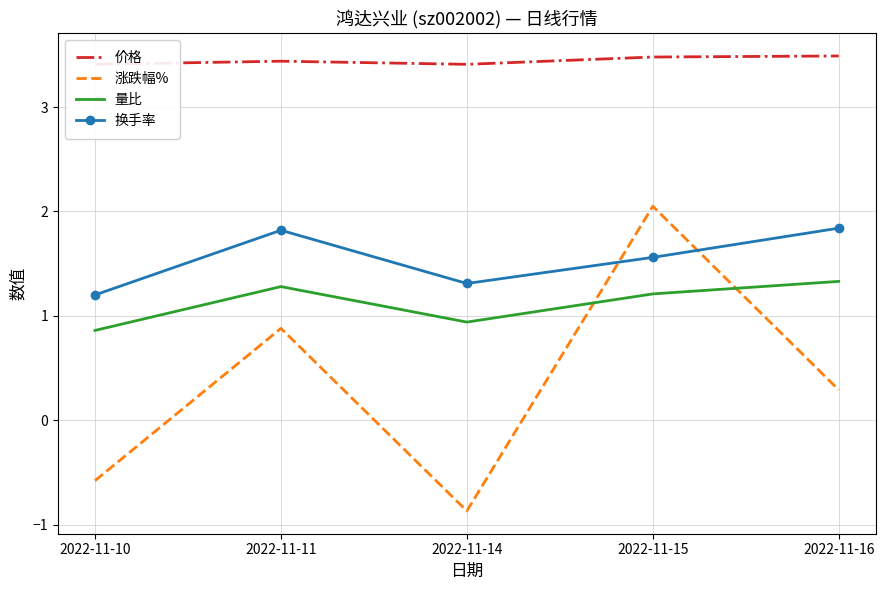

Reading right to left, extract all data points from this chart.

价格: 2022-11-16=3.5	2022-11-15=3.5	2022-11-14=3.4	2022-11-11=3.4	2022-11-10=3.4
涨跌幅%: 2022-11-16=0.3	2022-11-15=2.0	2022-11-14=-0.9	2022-11-11=0.9	2022-11-10=-0.6
量比: 2022-11-16=1.3	2022-11-15=1.2	2022-11-14=0.9	2022-11-11=1.3	2022-11-10=0.9
换手率: 2022-11-16=1.8	2022-11-15=1.6	2022-11-14=1.3	2022-11-11=1.8	2022-11-10=1.2